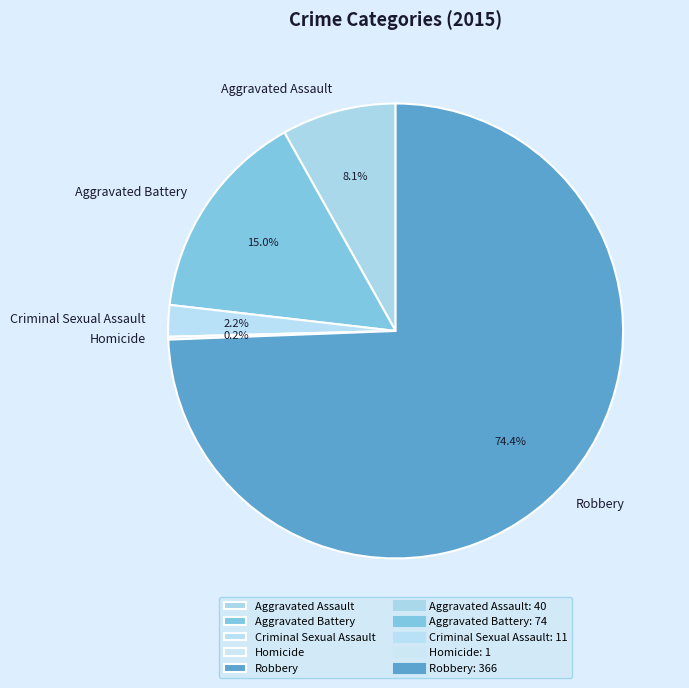

To the nearest percent, what is the difference between the largest and smallest slice percentages?

74%